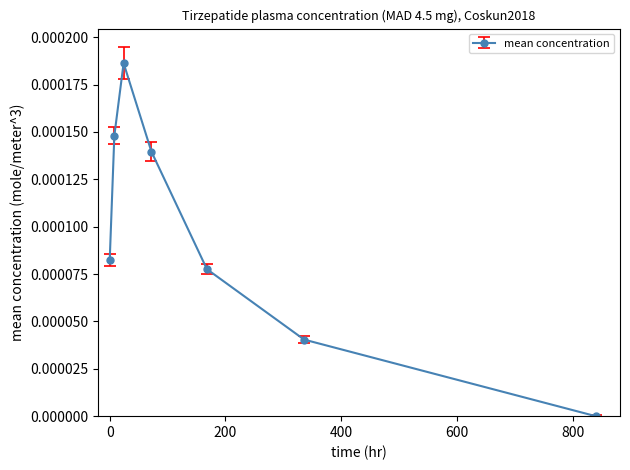

How many interior local peaks (higher than both neighbors) does the data have?

1